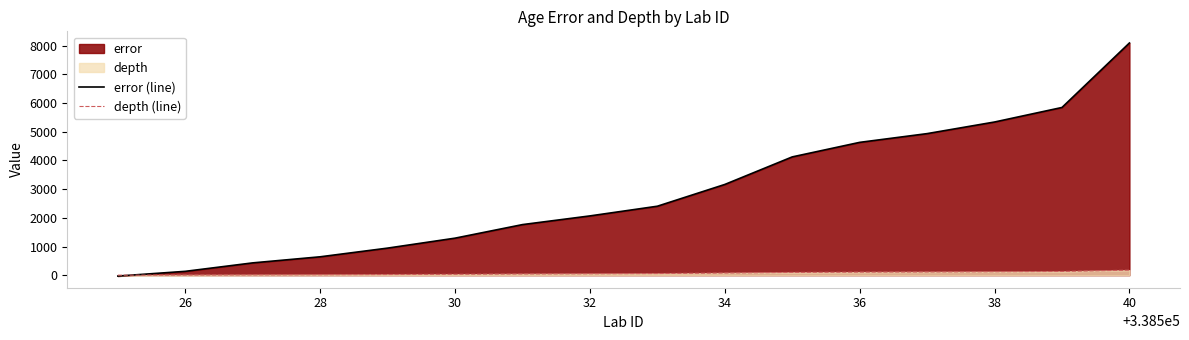

What is the highest value of the error (line) series?

8098